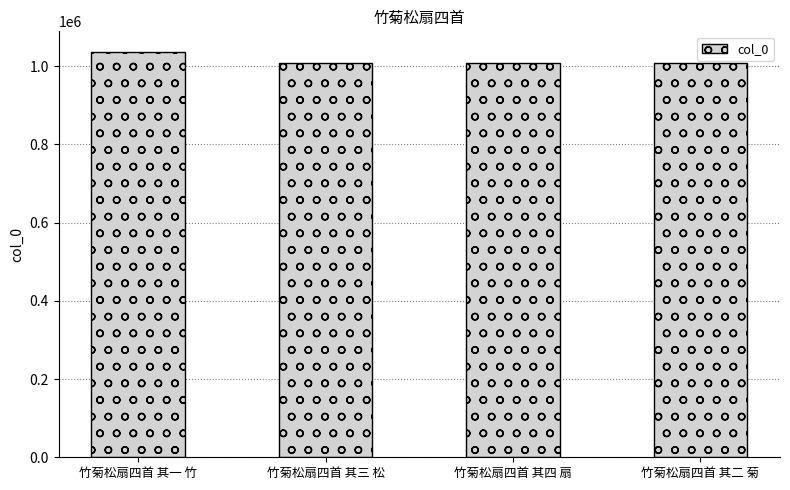

Is it true that the value at 竹菊松扇四首 其一 竹 is 1037206?

True